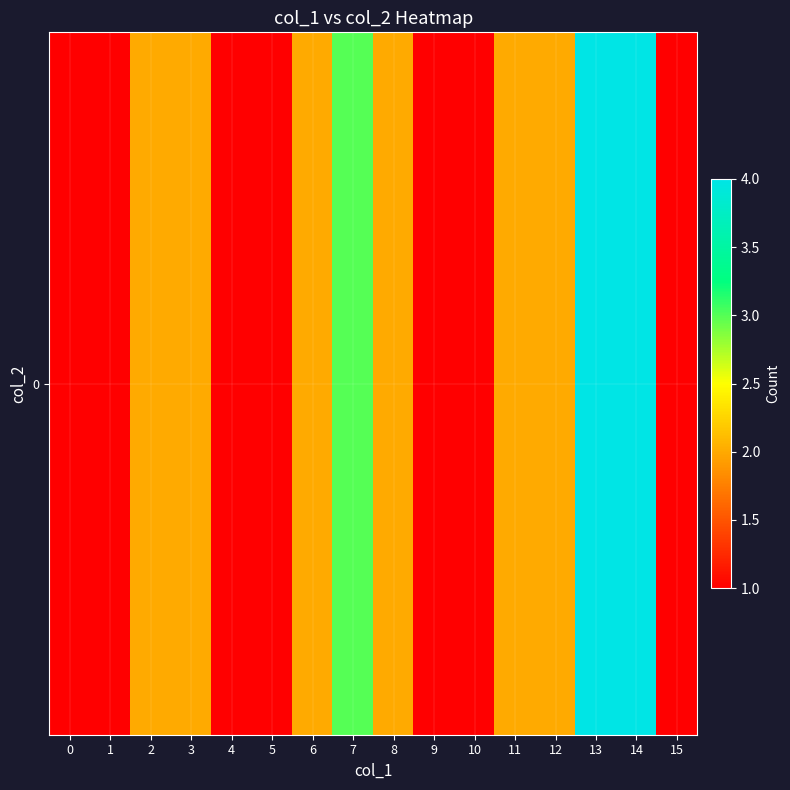

The chart shows a value of 1 at 15. True or false?

True